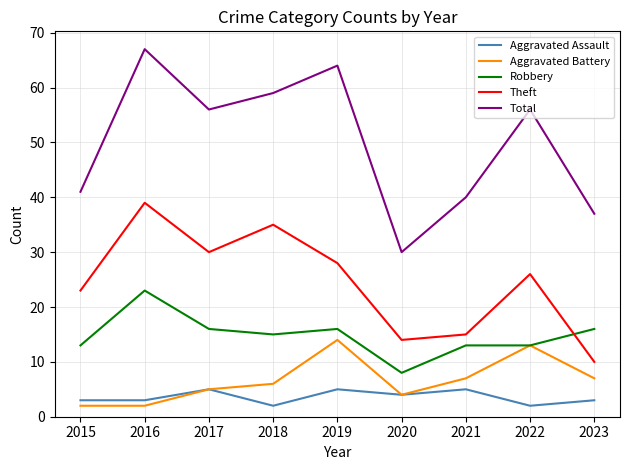

What is the difference between the Total values at 2017 and 2018?

3